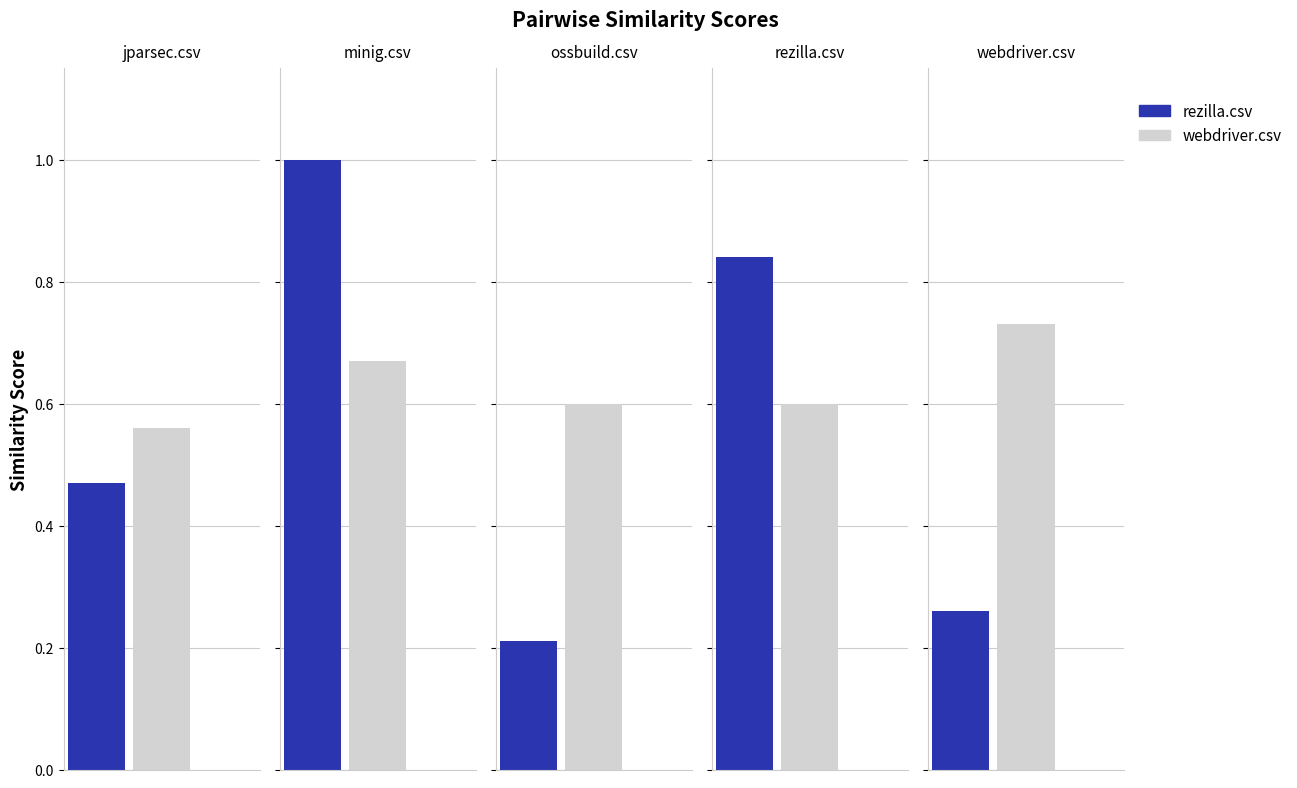

Between ossbuild.csv and minig.csv, which is larger?

minig.csv